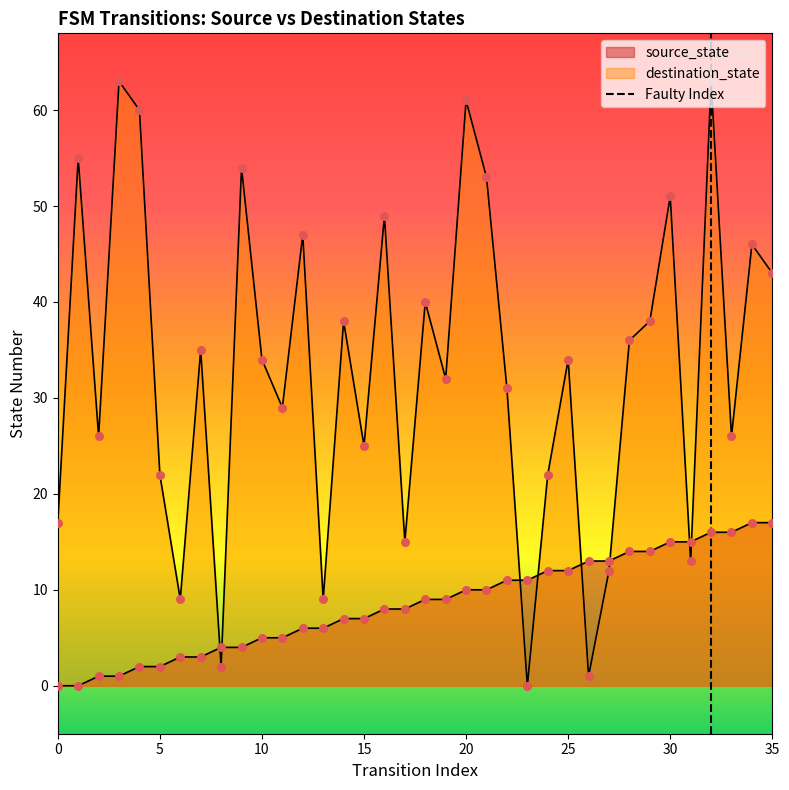

Which series has the largest Y range (max minus min)?

destination_state